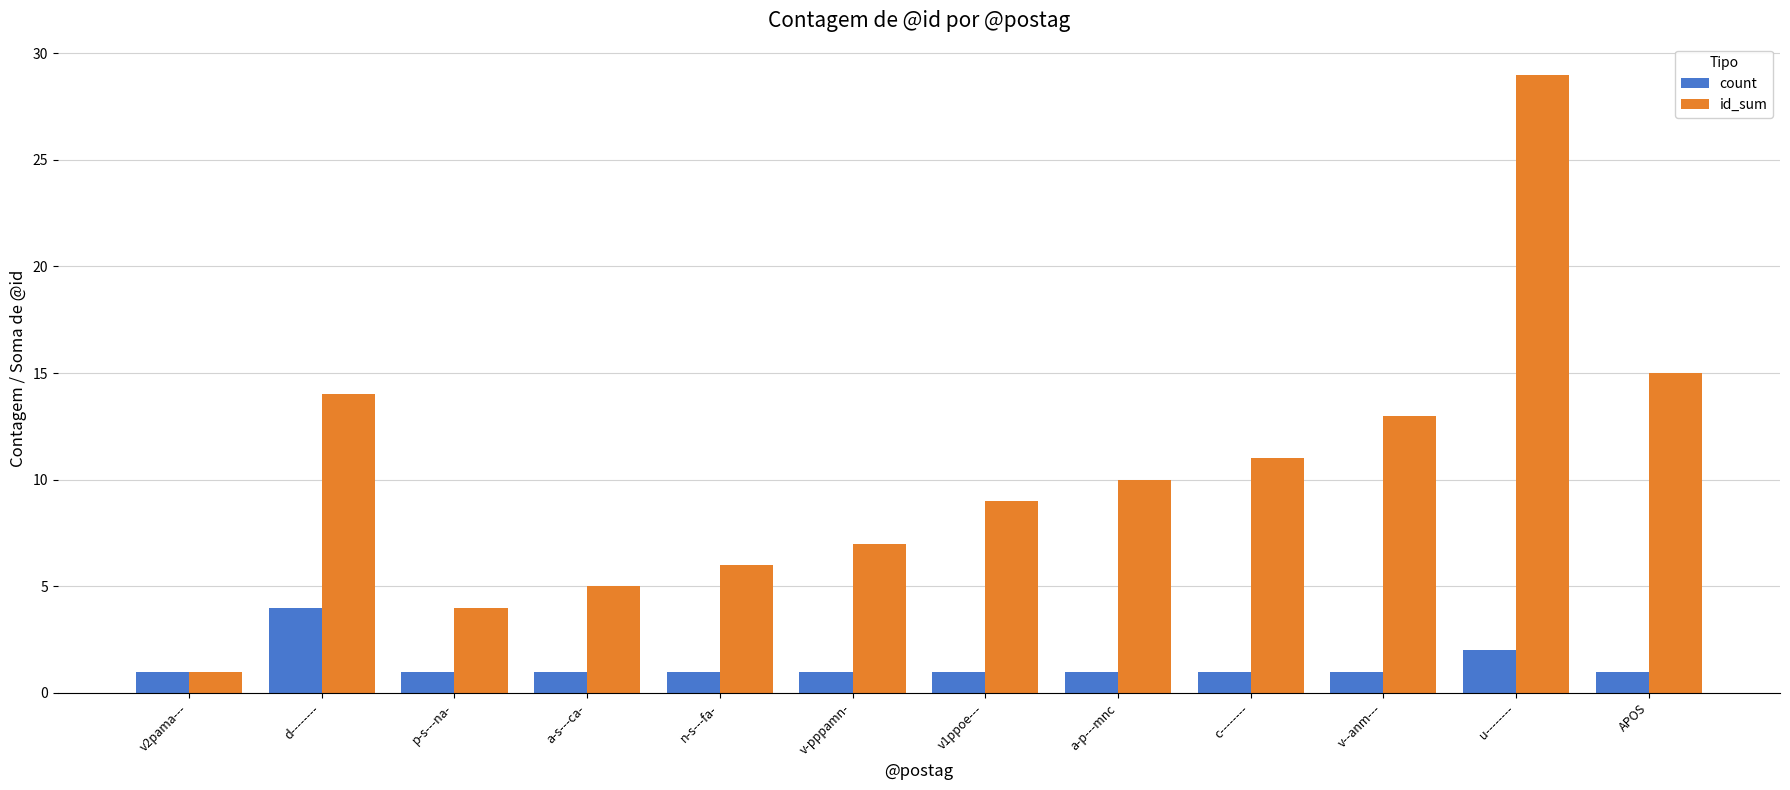

What is the maximum value shown in the chart?

29